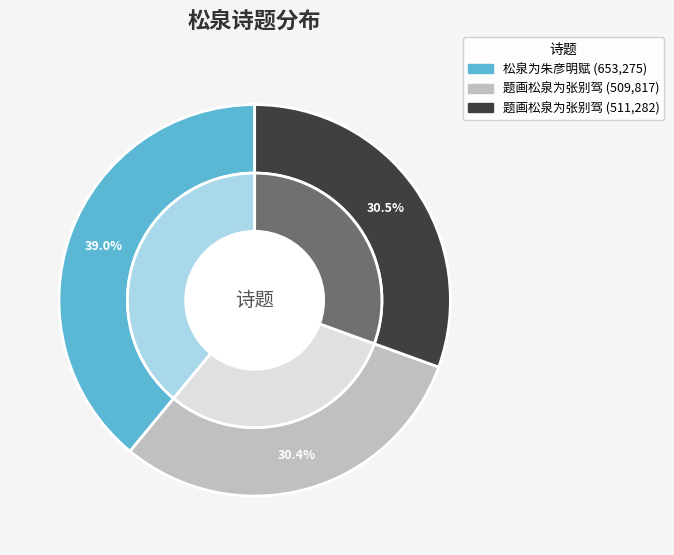

To the nearest percent, what is the average slice percentage?

33%